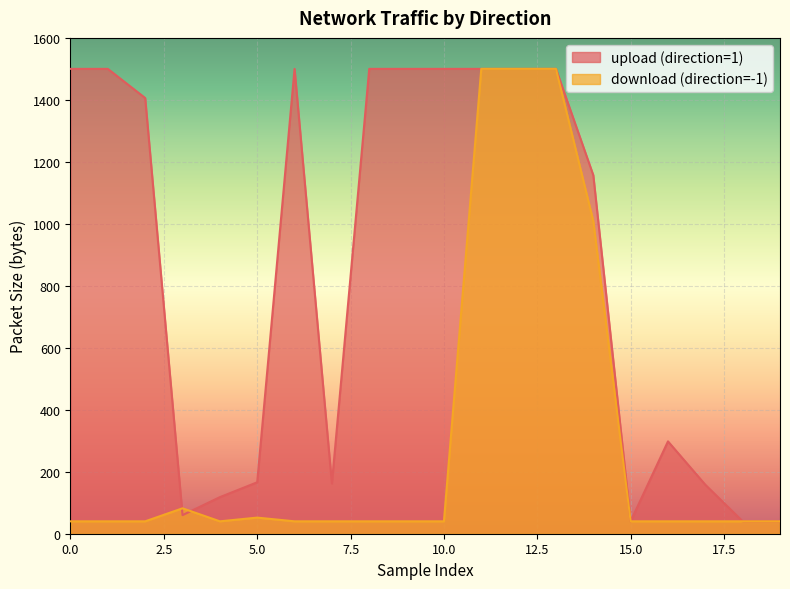

How many intersections are there between upload (direction=1) and download (direction=-1)?

2